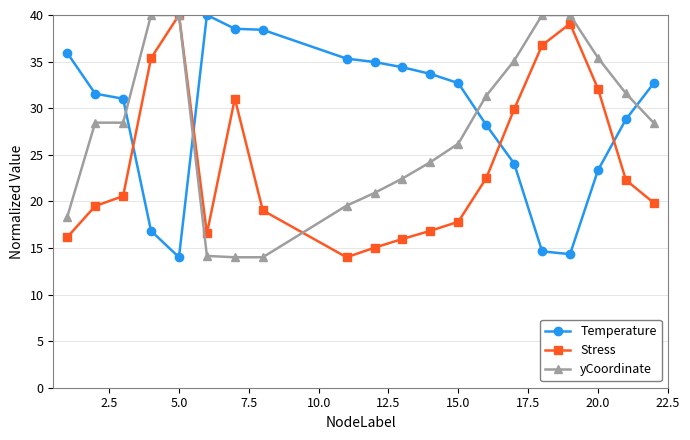

True or false: Temperature has more than 2 points higher than both neighbors.

False